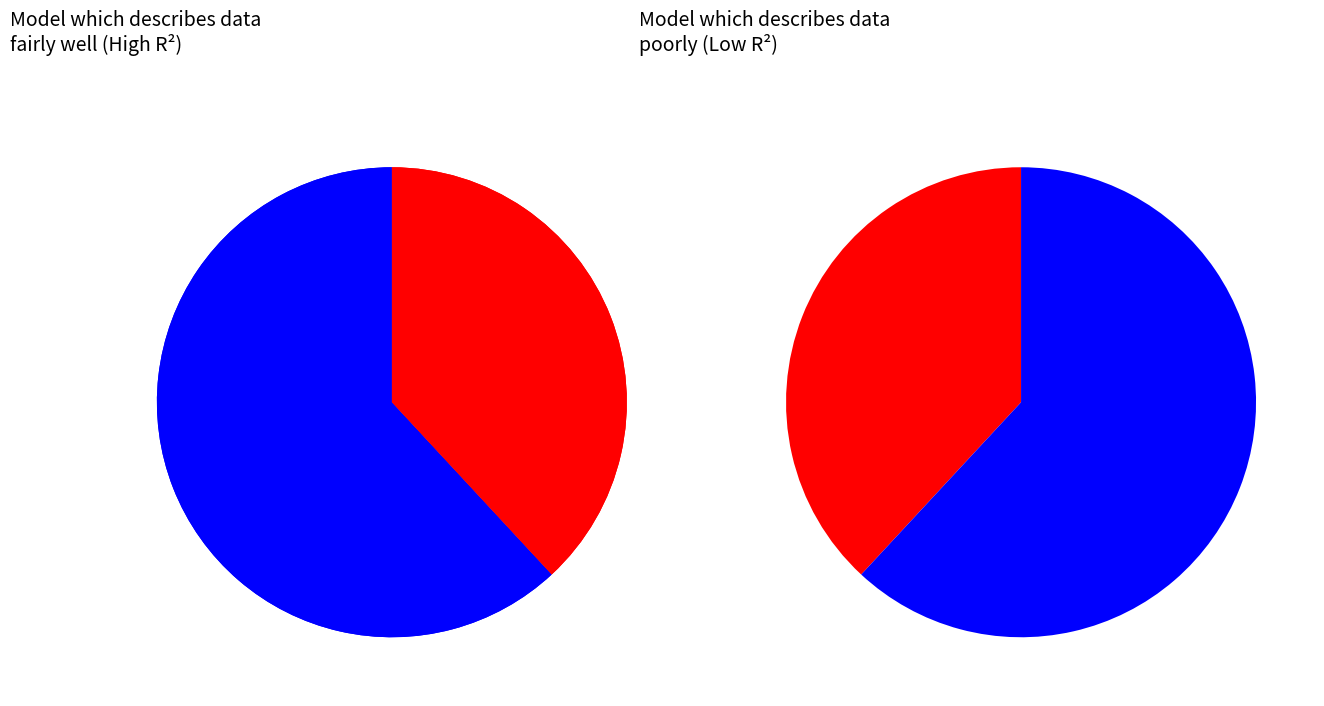

To the nearest percent, what is the difference between the largest and smallest slice percentages?

25%